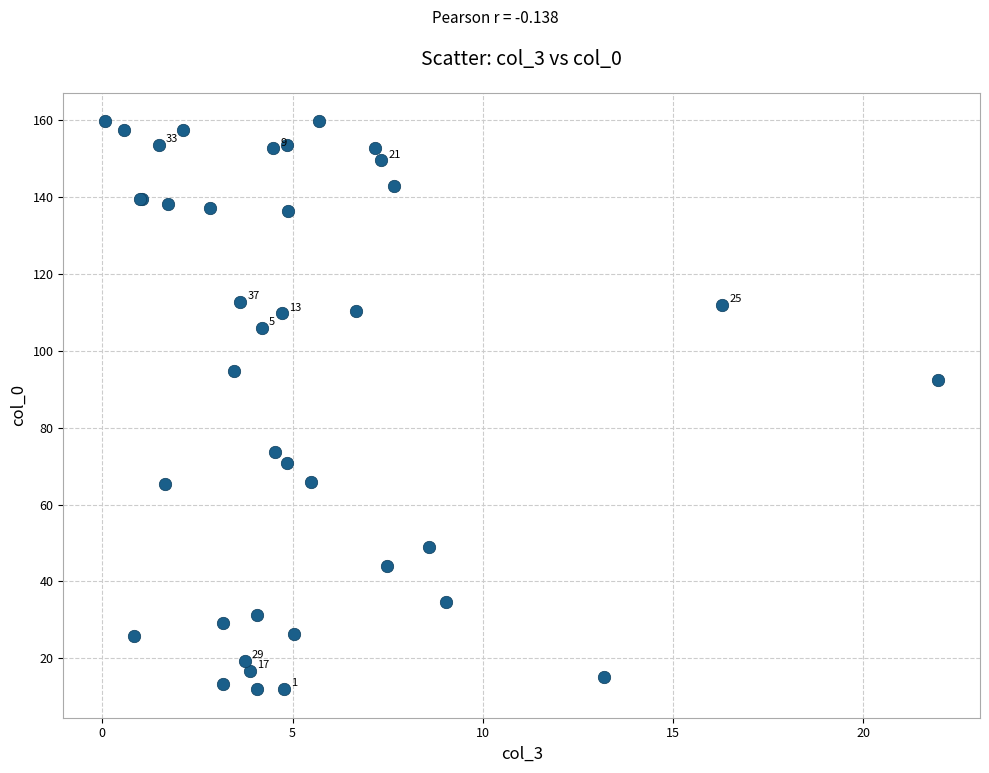

What Y value in the scatter plot is closest to 85?

92.5